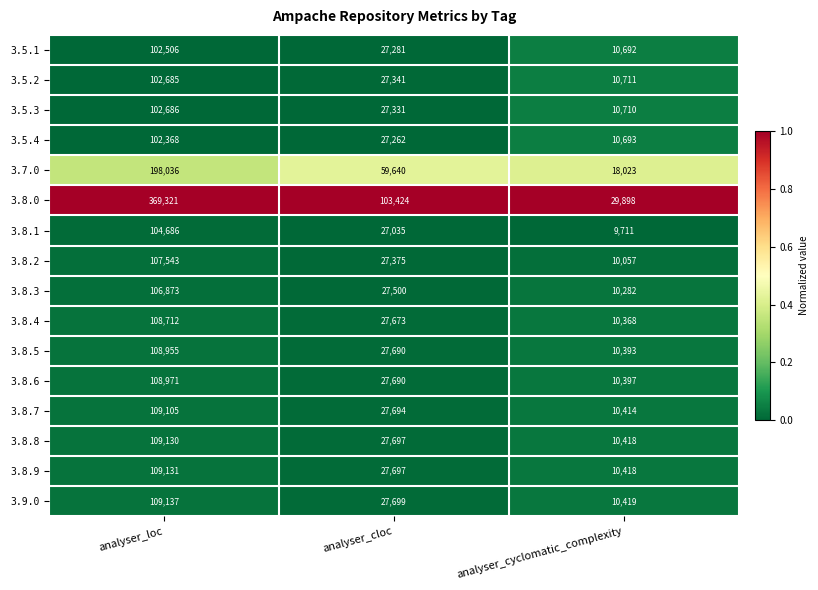

What is the difference between the highest and lowest values at analyser_cyclomatic_complexity?

20187